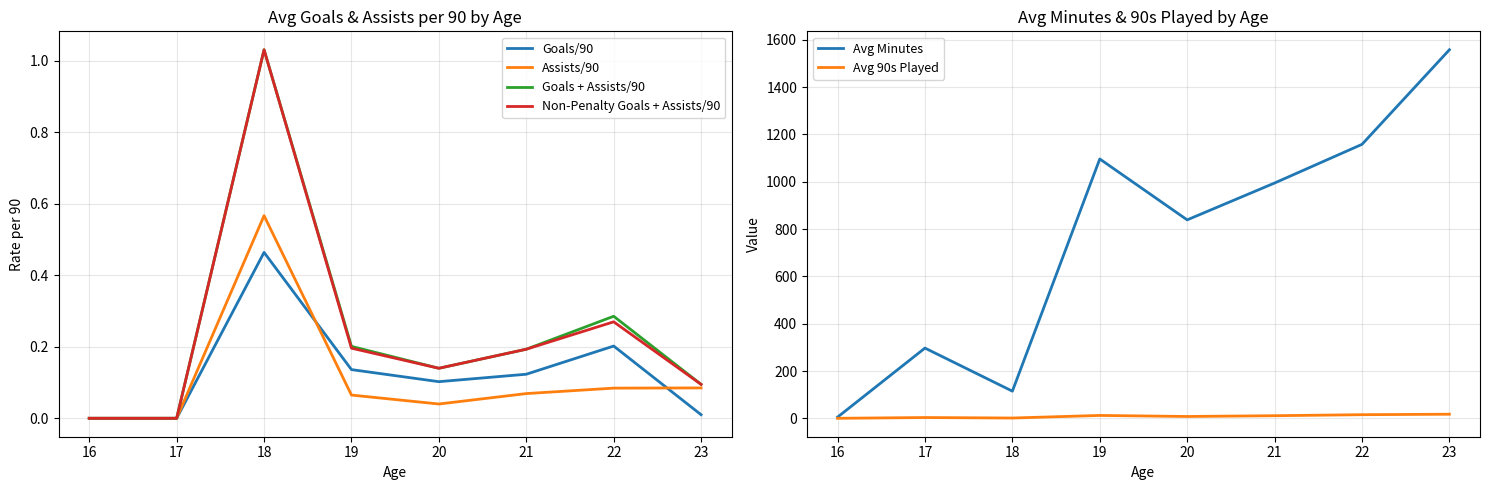

How many lines are shown in the chart?

6